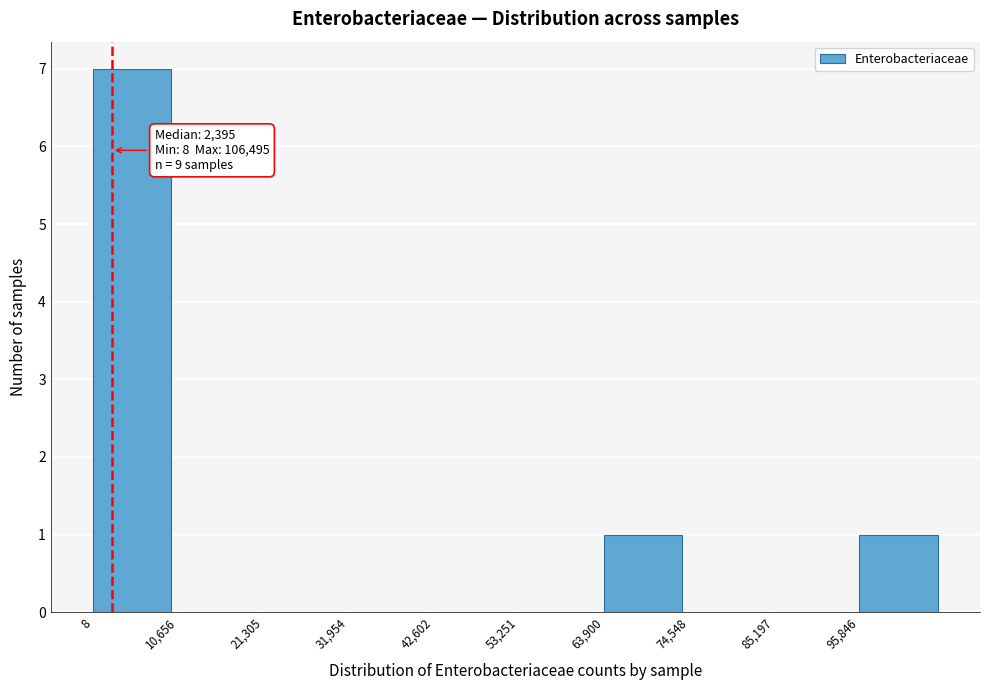

Which range on the x-axis has the tallest bar?

0 to 10000